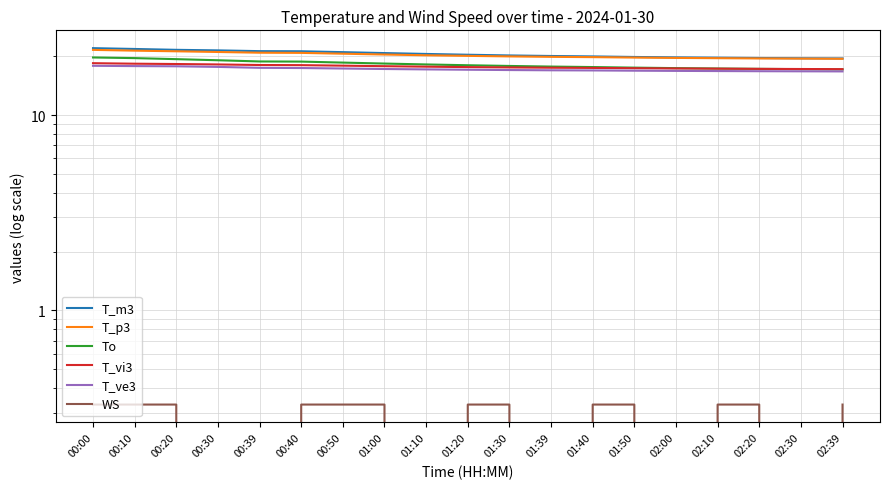

What is the approximate value of T_p3 at 01:39?

19.9